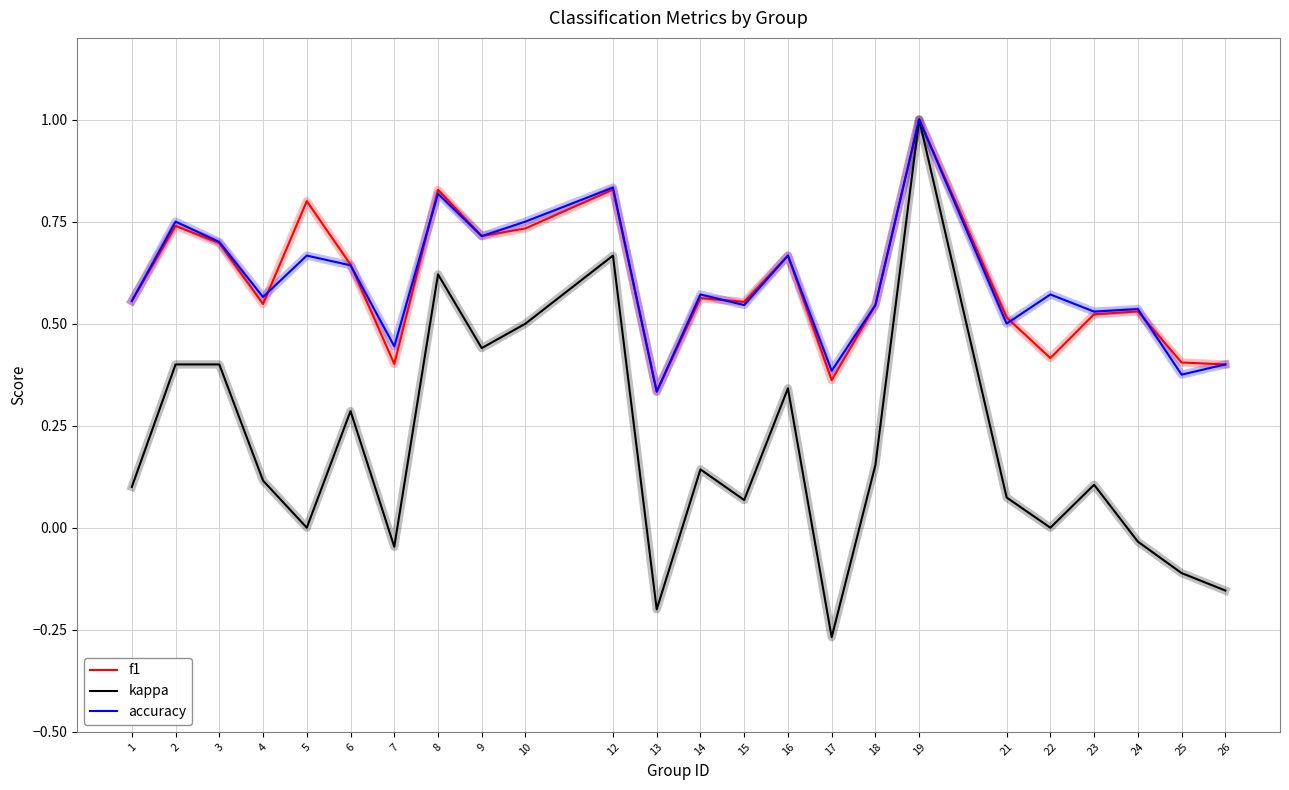

At which category is the sum across all series the highest?

19